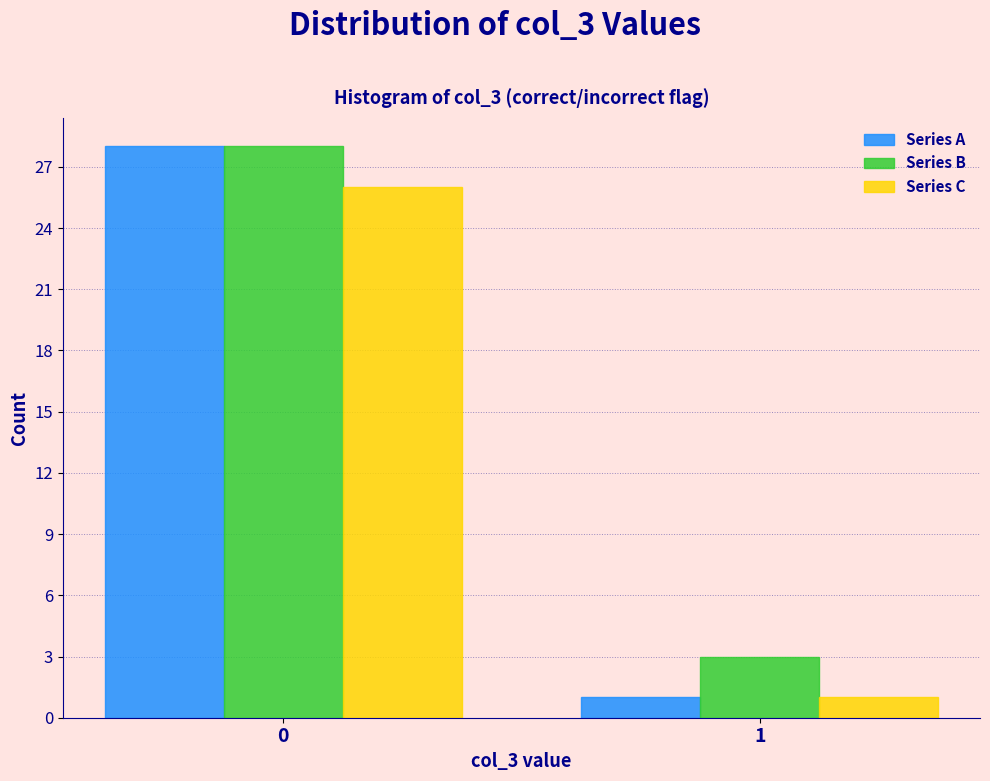

Reading right to left, extract all data points from this chart.

Series A: 1	28
Series B: 3	28
Series C: 1	26